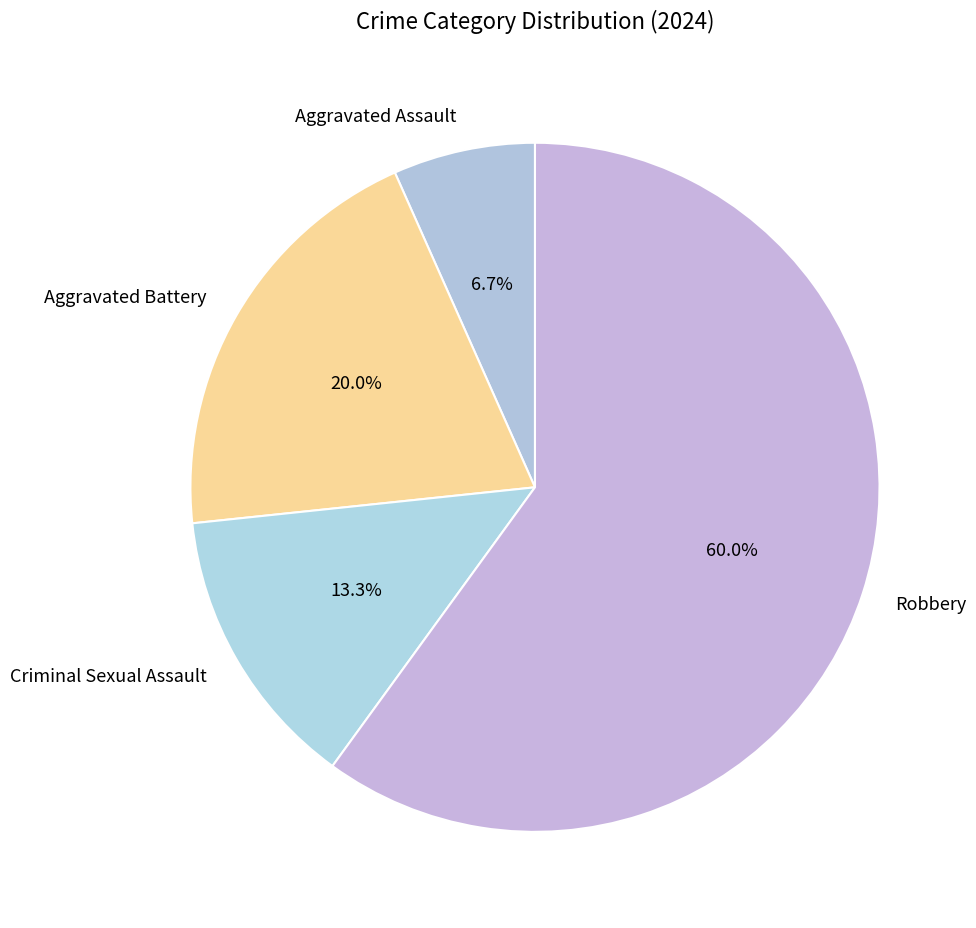

What percentage is the Robbery slice, to the nearest percent?

60%